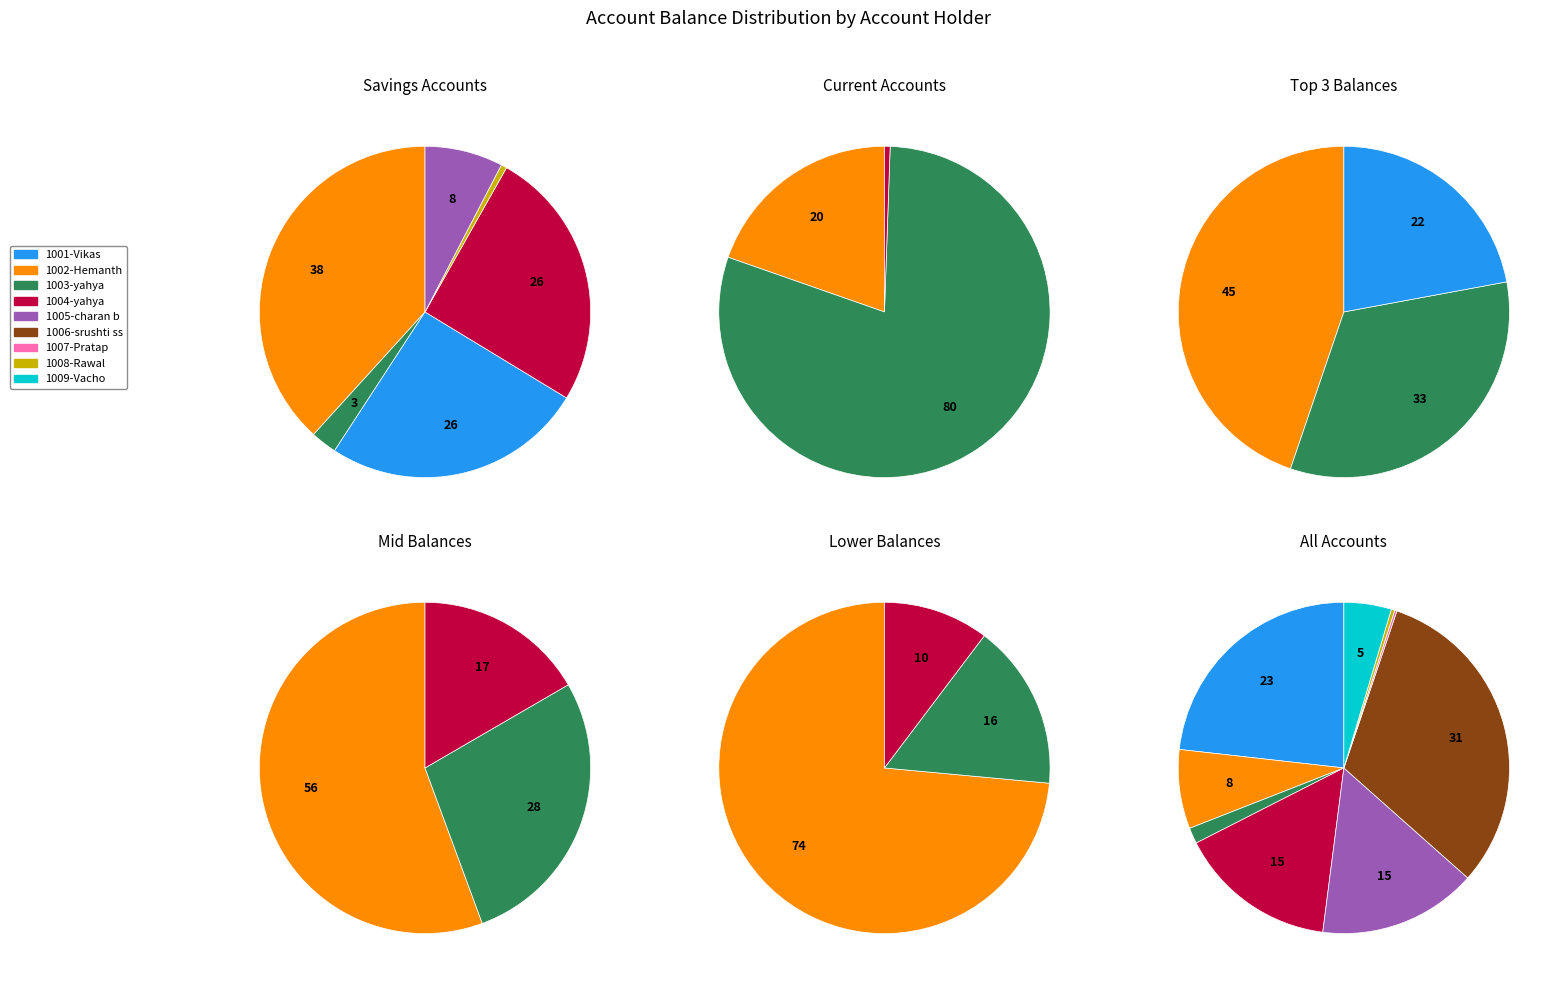

Is it true that 1006-srushti ss is 31% of the pie?

True